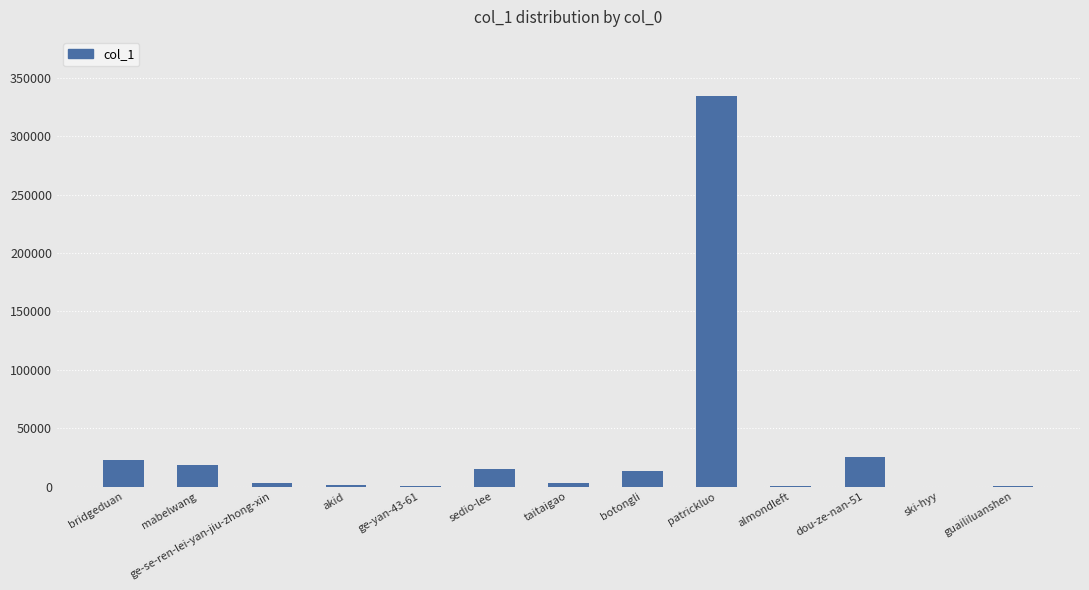

Which category has the highest value across all series?

patrickluo